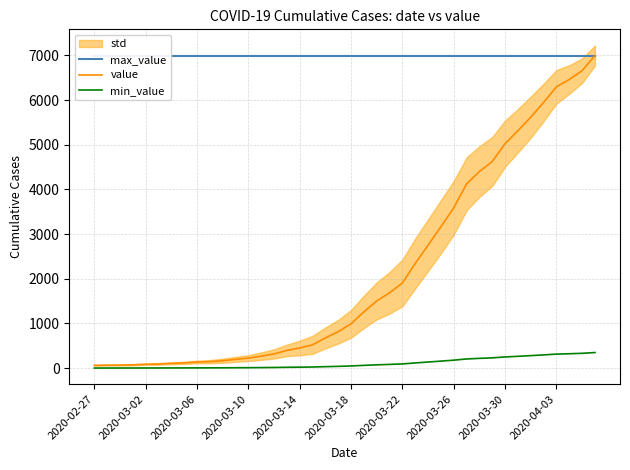

Which label corresponds to the smallest value in the chart?

2020-02-27